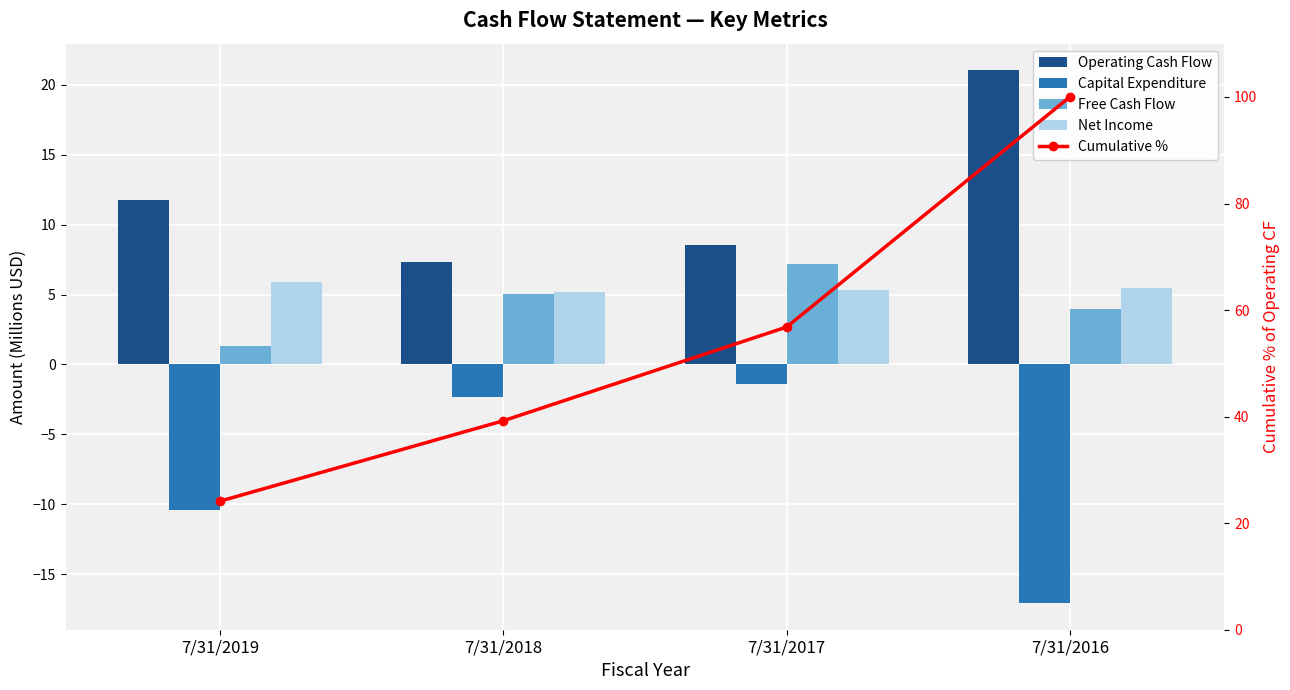

What is the greatest value displayed?

100.0